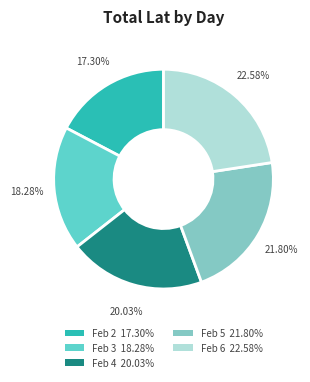

Is there any slice that represents more than half of the pie?

No